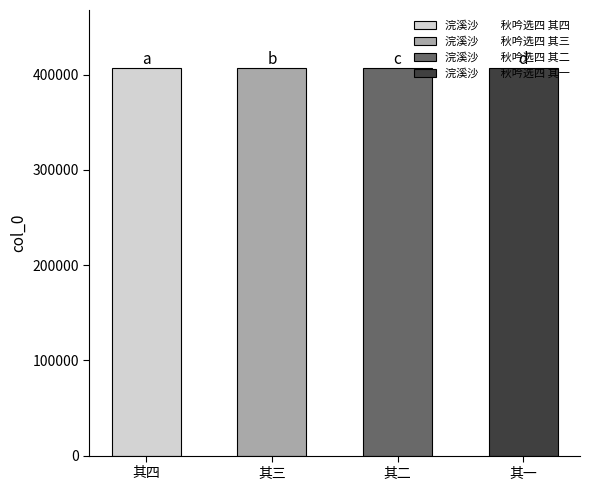

Reading left to right, extract all data points from this chart.

浣溪沙　　秋吟选四 其四=406873	浣溪沙　　秋吟选四 其三=406872	浣溪沙　　秋吟选四 其二=406871	浣溪沙　　秋吟选四 其一=406870